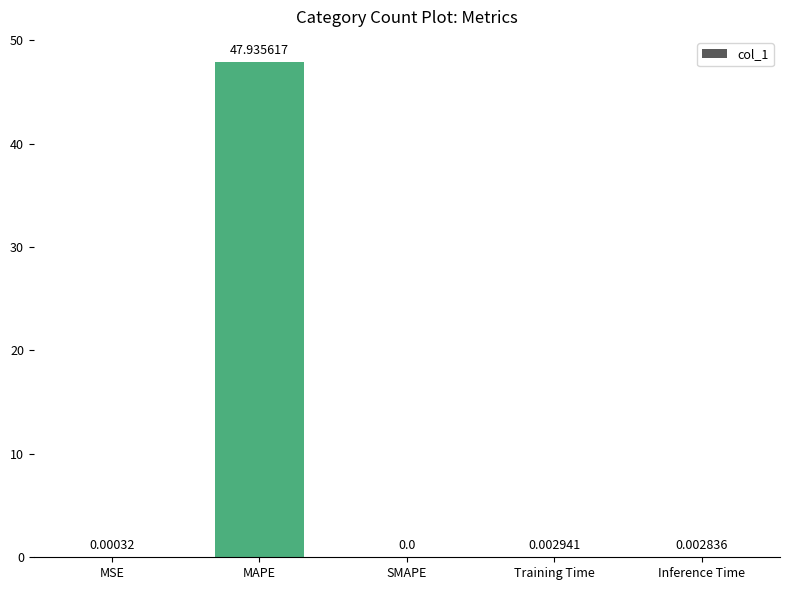

Between MSE and Inference Time, which is larger?

Inference Time